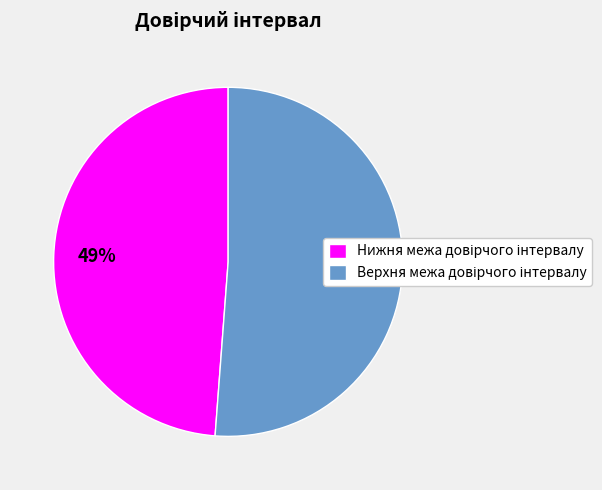

To the nearest percent, what is the difference between the largest and smallest slice percentages?

2%